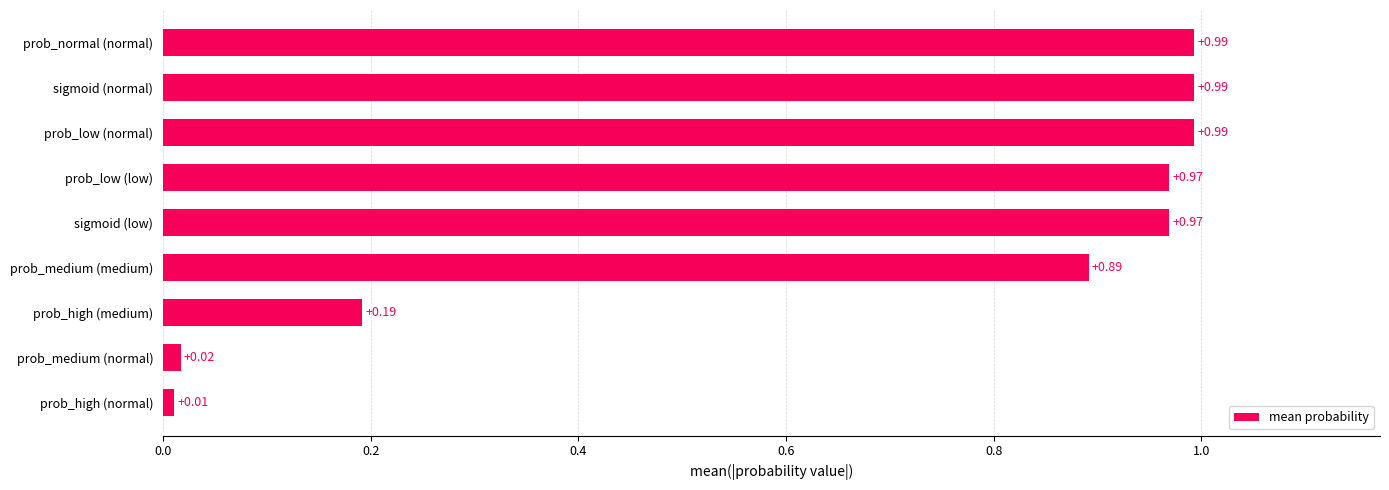

What is the label of the 2nd bar from the top?

sigmoid (normal)